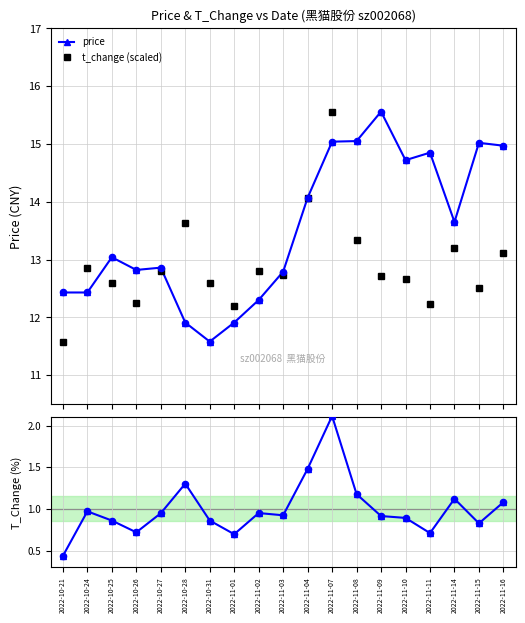

Is the value of t_change ratio at 2022-11-01 greater than the value of t_change (scaled) at 2022-11-04?

No